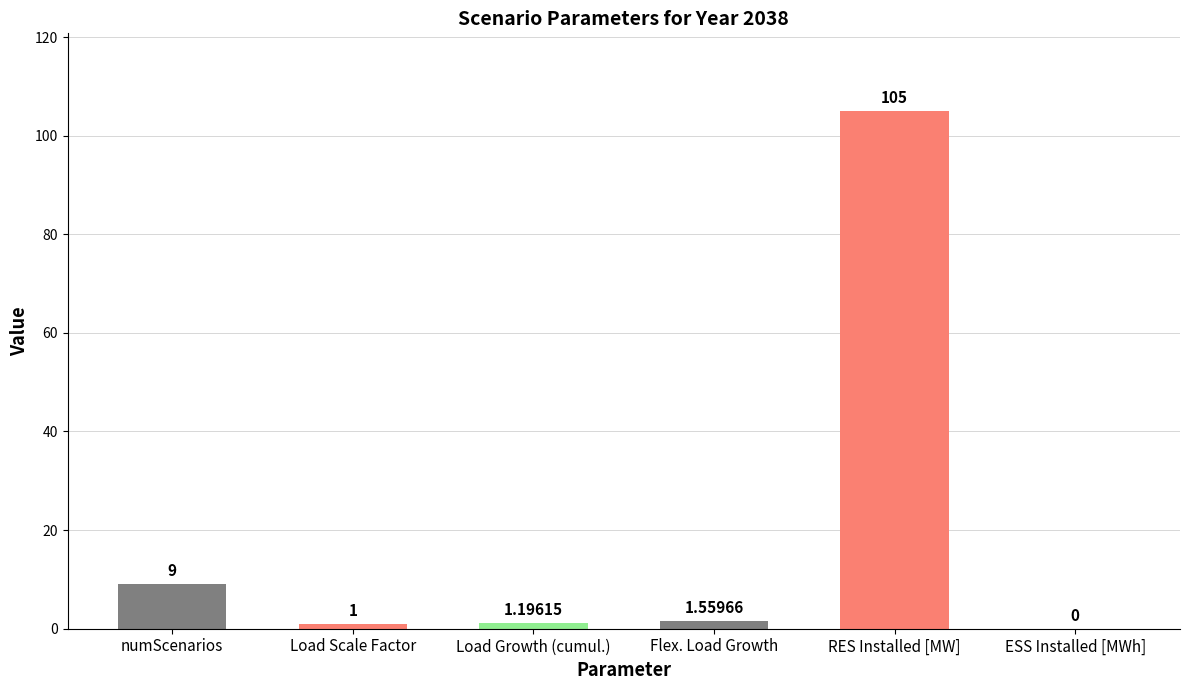

What is the change in value from numScenarios to Load Growth (cumul.)?

-7.8